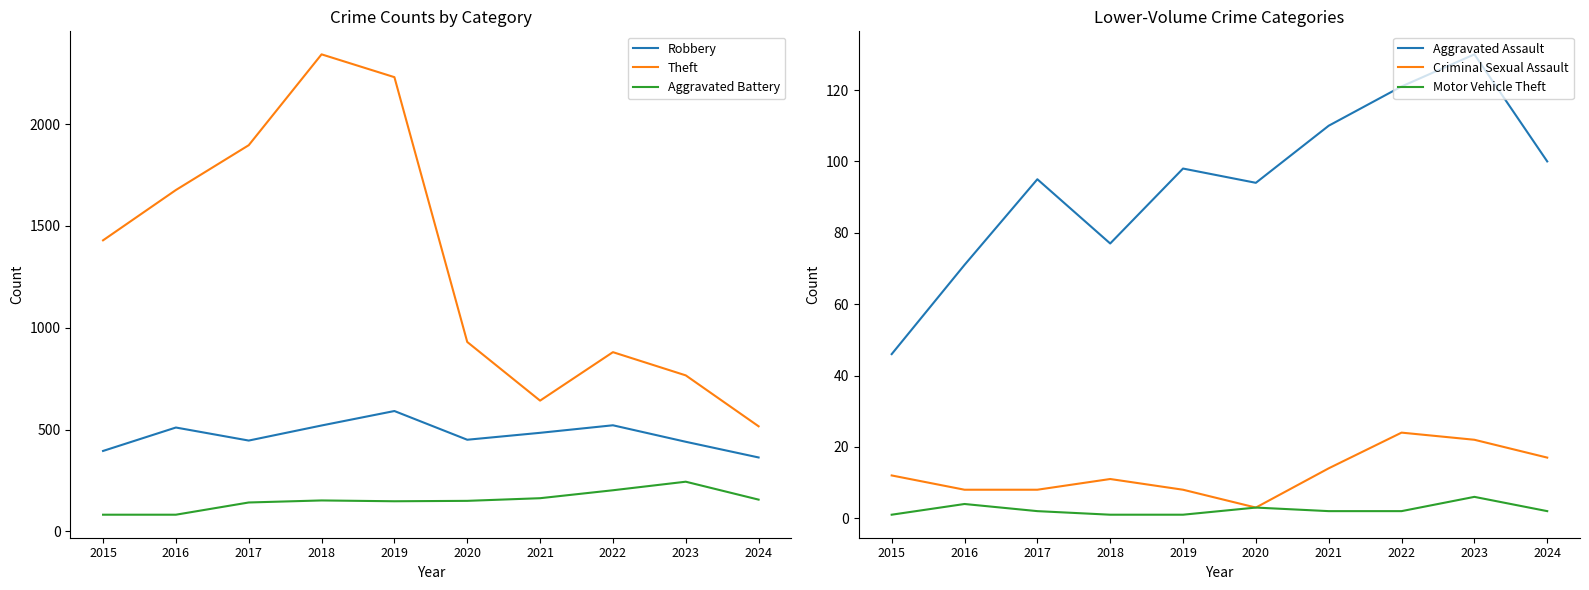

What is the spread (max minus min) of values at 2022?

878